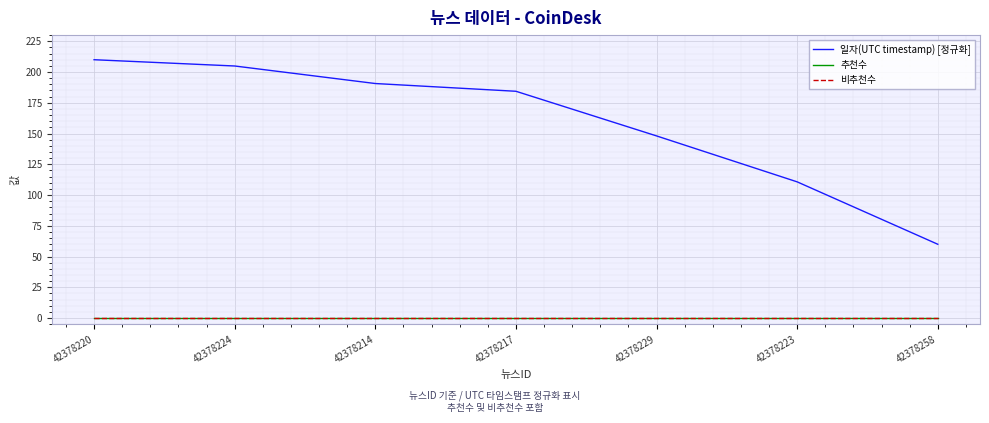

Between 42378224 and 42378214, which series saw the biggest shift?

일자(UTC timestamp) [정규화]